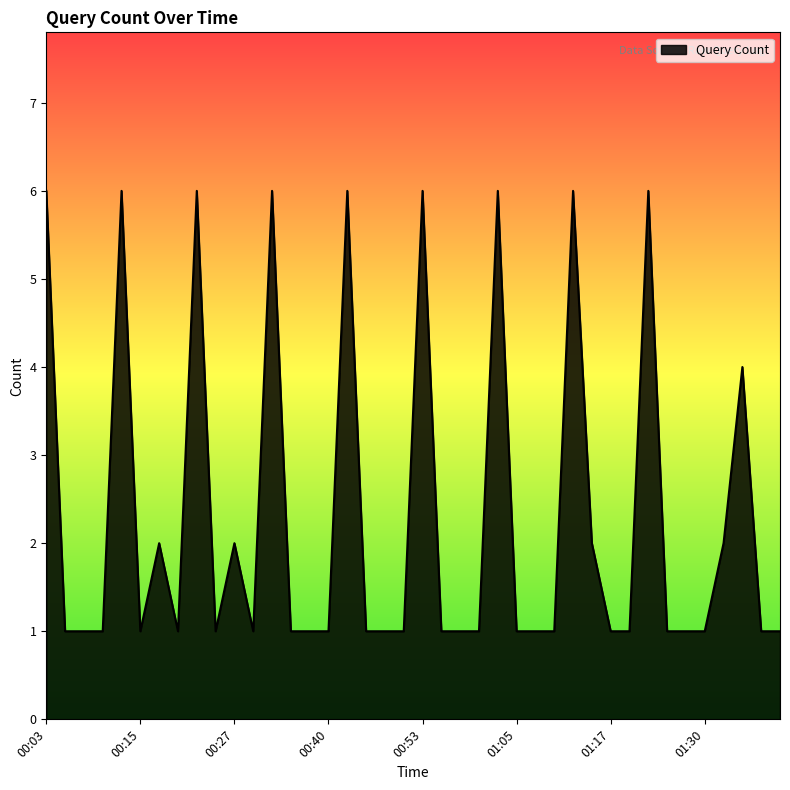

What is the maximum value shown in the chart?

6